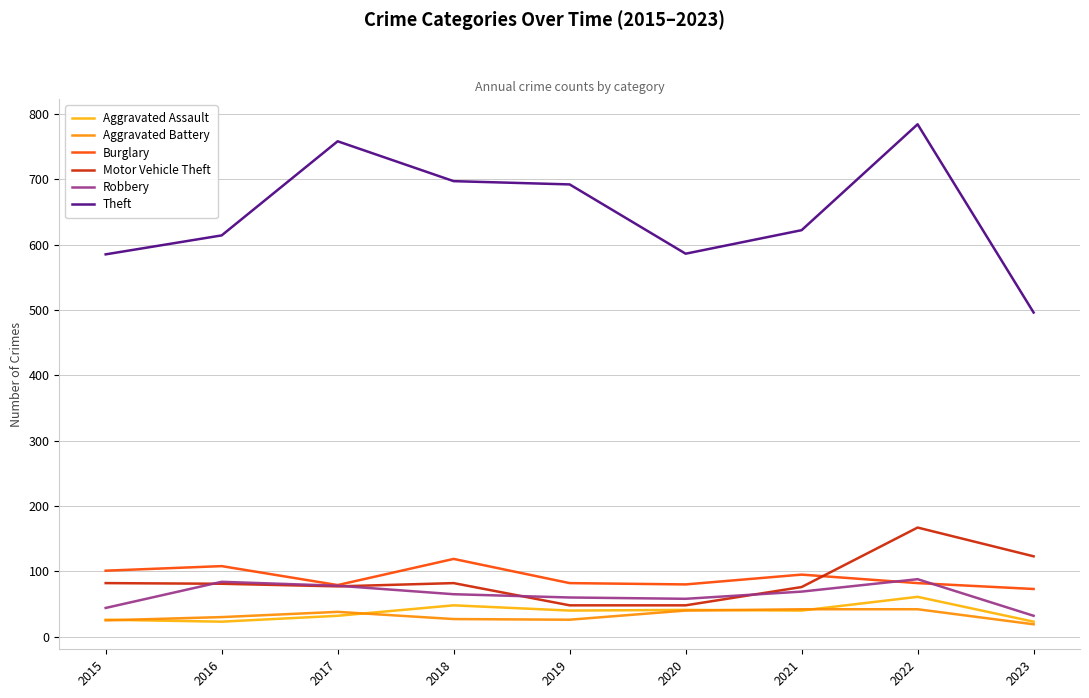

At which label is Motor Vehicle Theft closest to 107?

2023